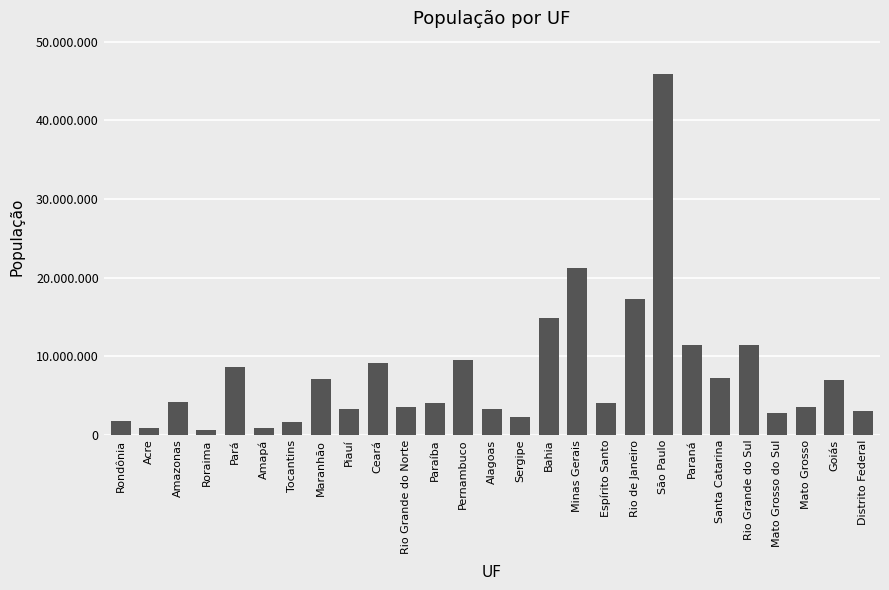

What position from the left is Sergipe?

15